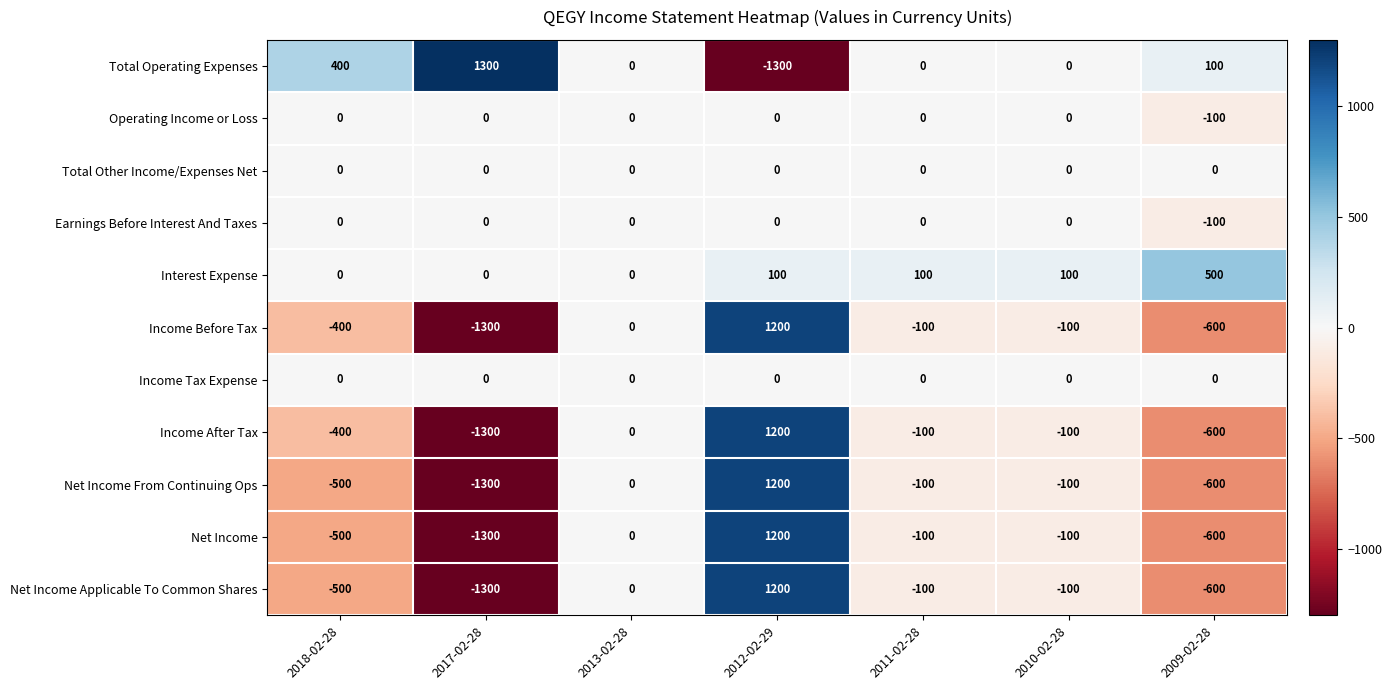

Where is Income Before Tax nearest to the value -50?

2013-02-28